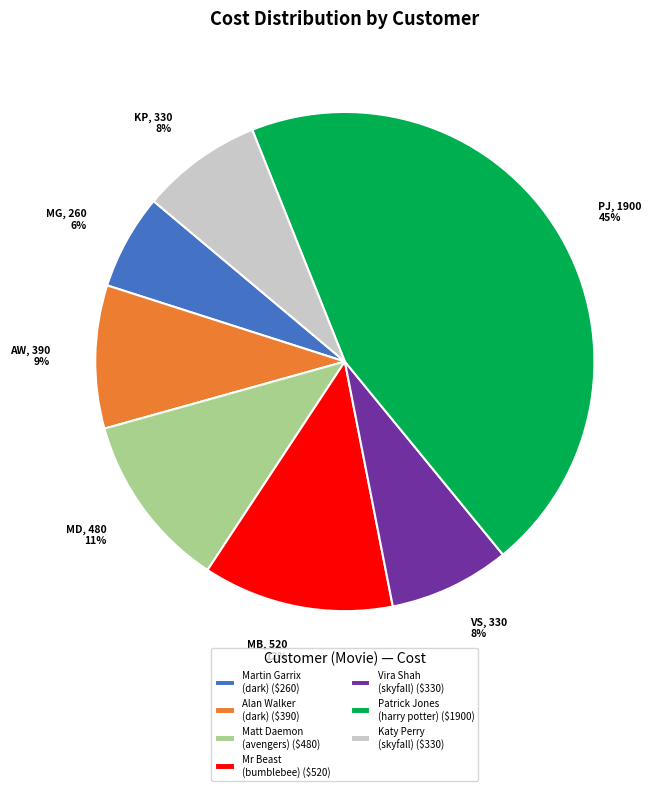

To the nearest percent, what percentage of the pie is Mr Beast (bumblebee) ($520)?

12%